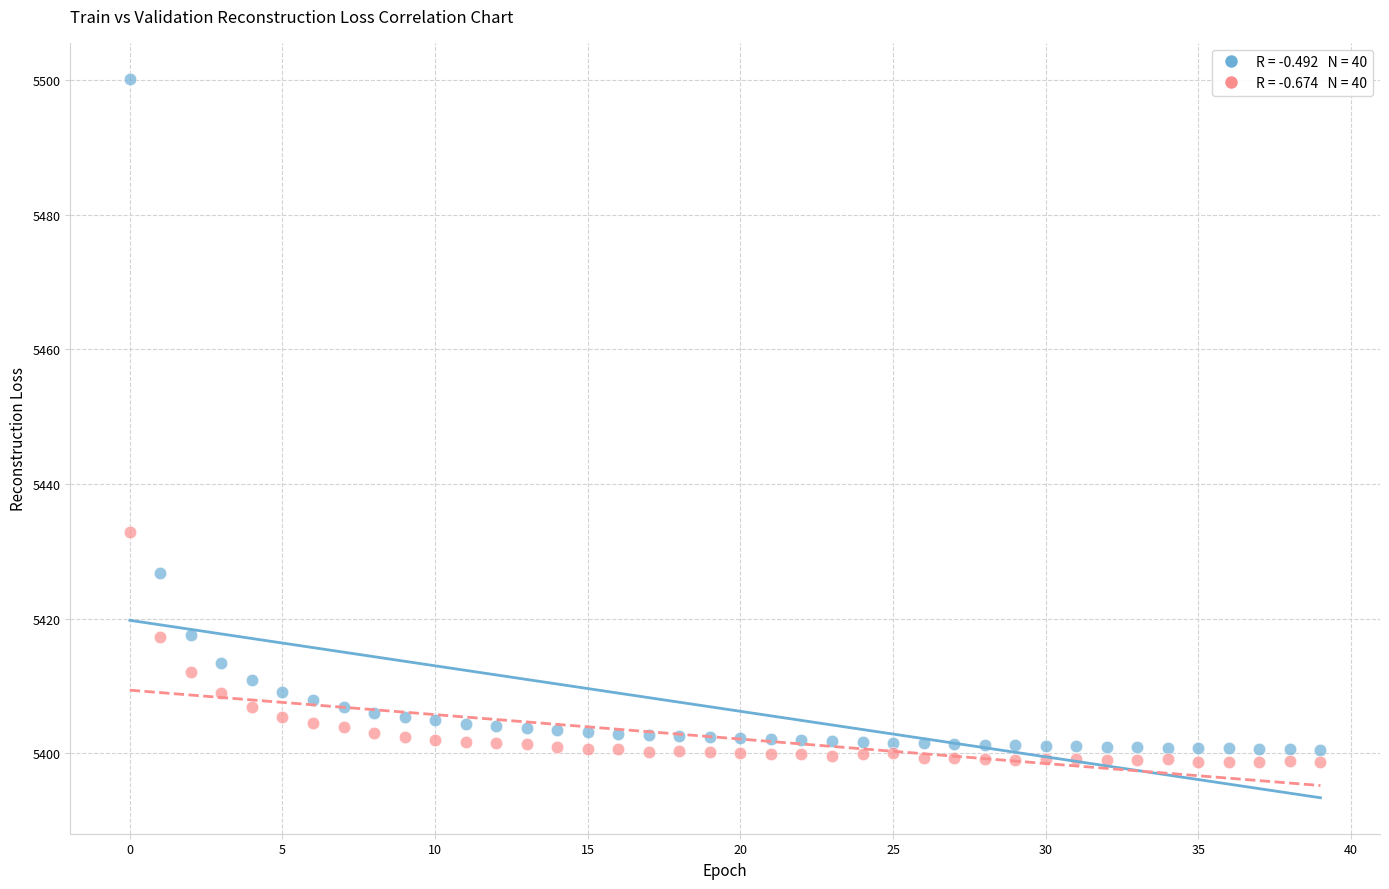

Across all series, what Y value is closest to 5449?

5432.9